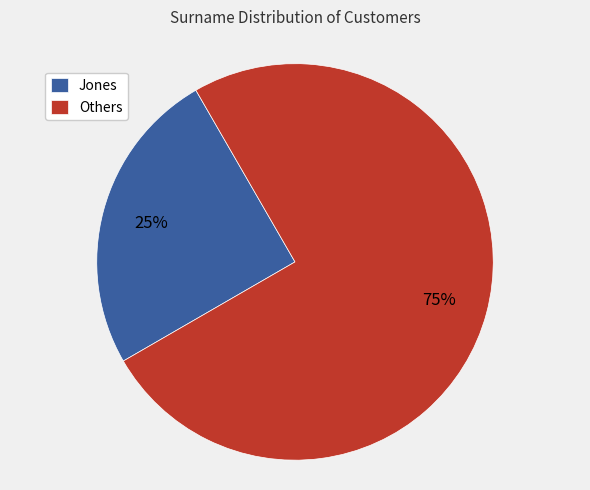

Do Others and Jones together represent more than half of the pie?

Yes